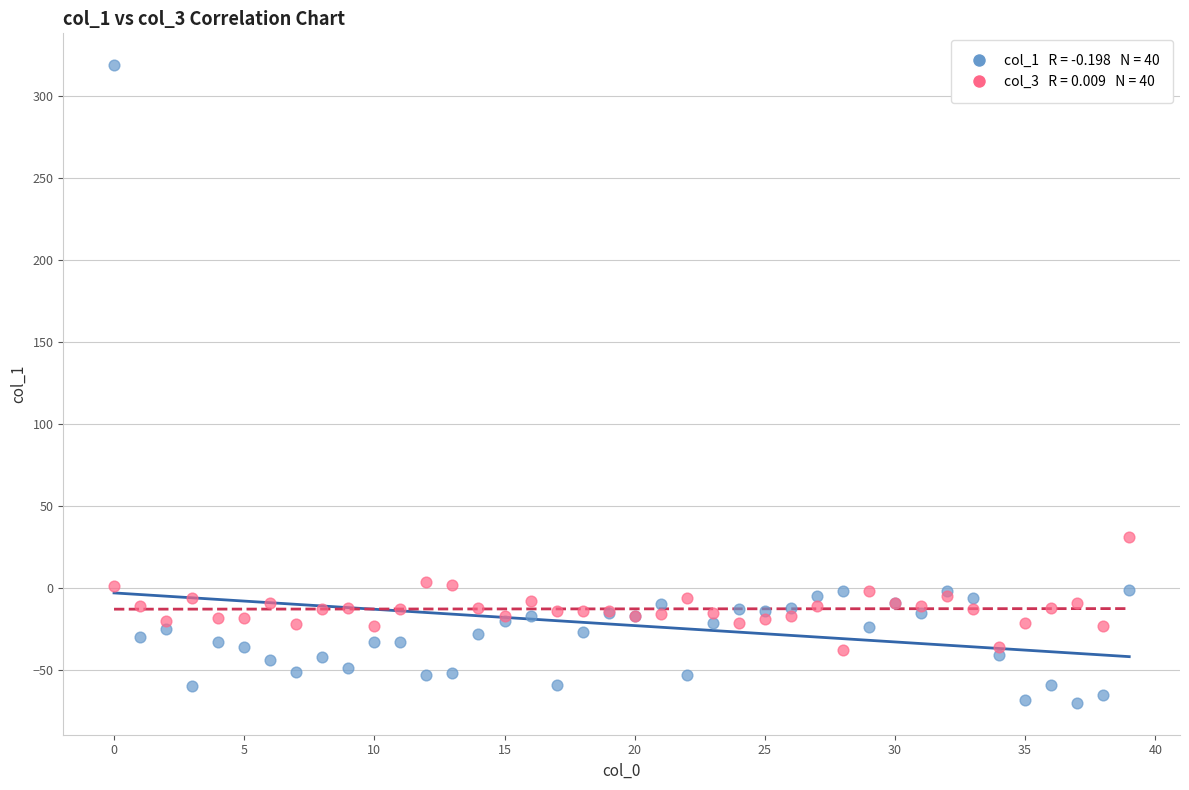

Across all series, what Y value is closest to 124?

31